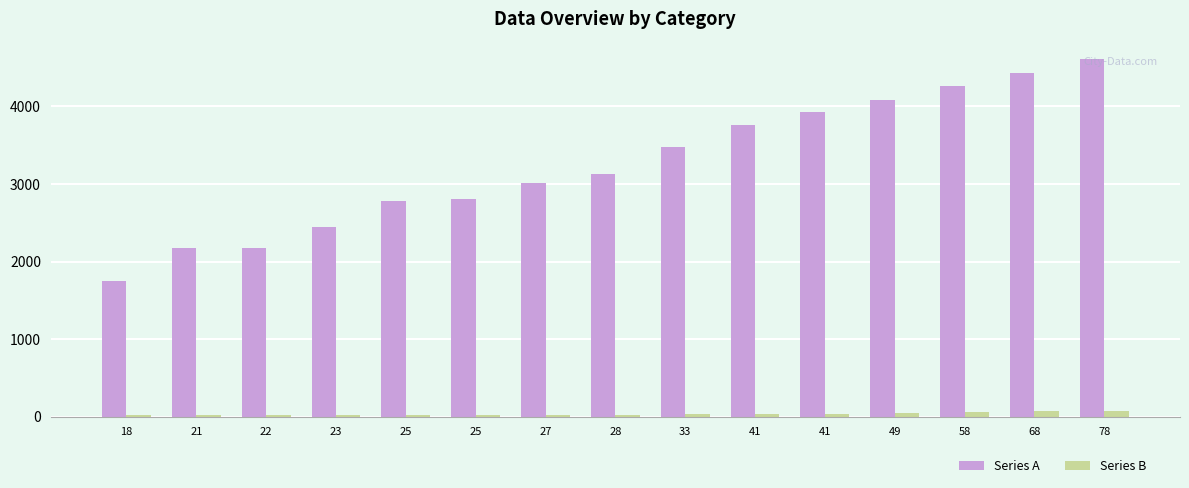

Rank the categories by Series B value from highest to lowest.

78, 68, 58, 49, 41, 41, 33, 28, 27, 25, 25, 23, 22, 21, 18